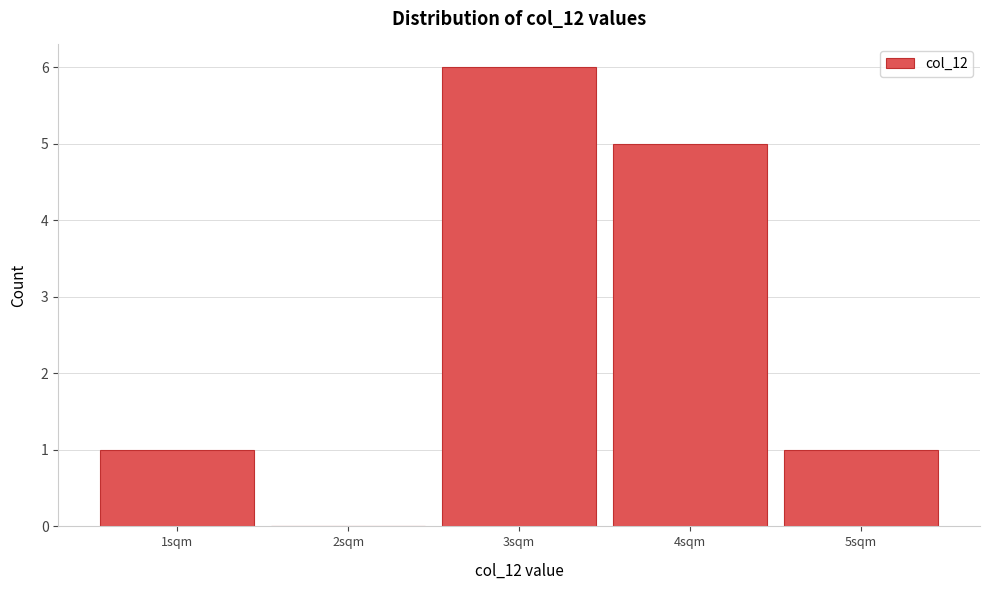

Reading left to right, list all the values displayed in this chart.

1sqm=1	2sqm=0	3sqm=6	4sqm=5	5sqm=1